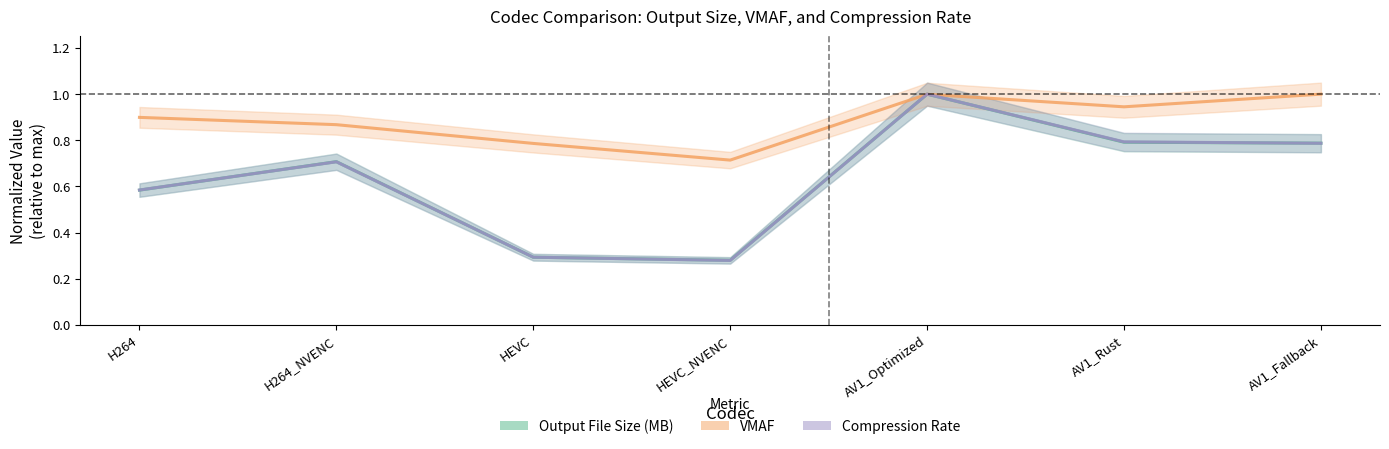

Is the value of VMAF at HEVC_NVENC greater than the value of Output File Size (MB) at H264?

Yes